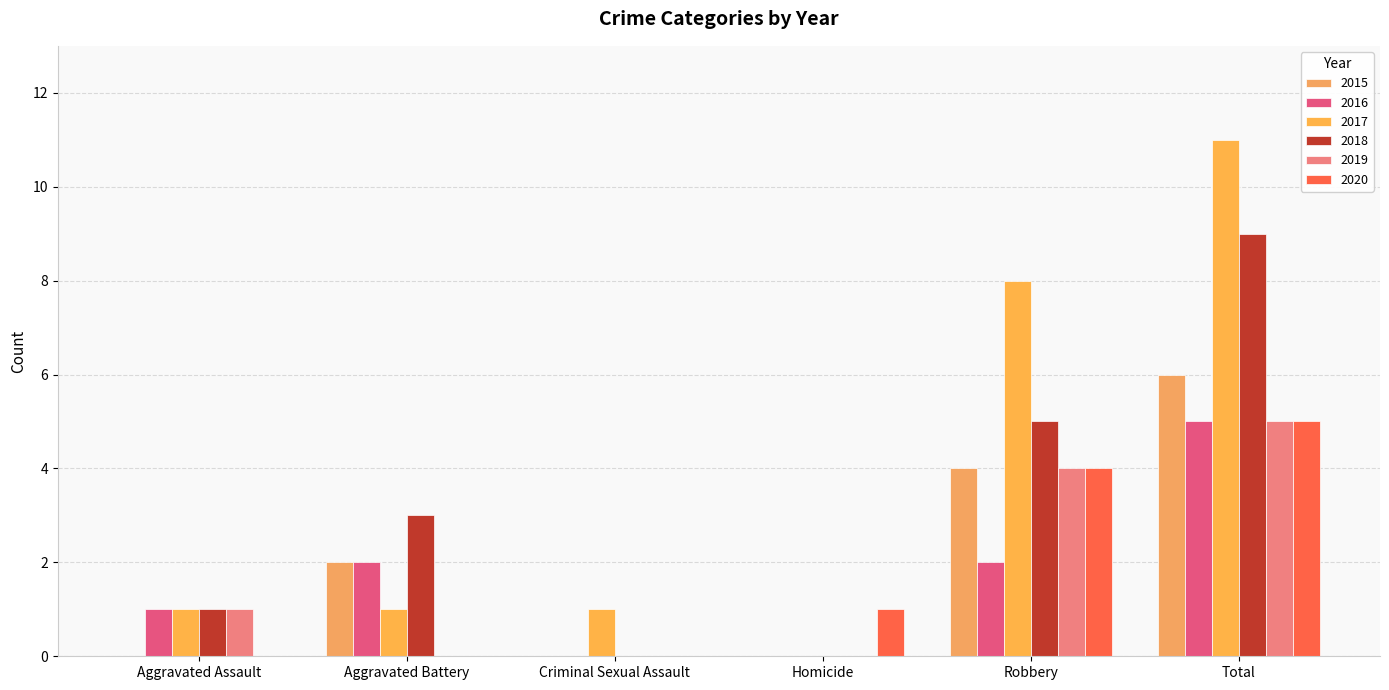

The value of 2016 at Homicide is 3. True or false?

False